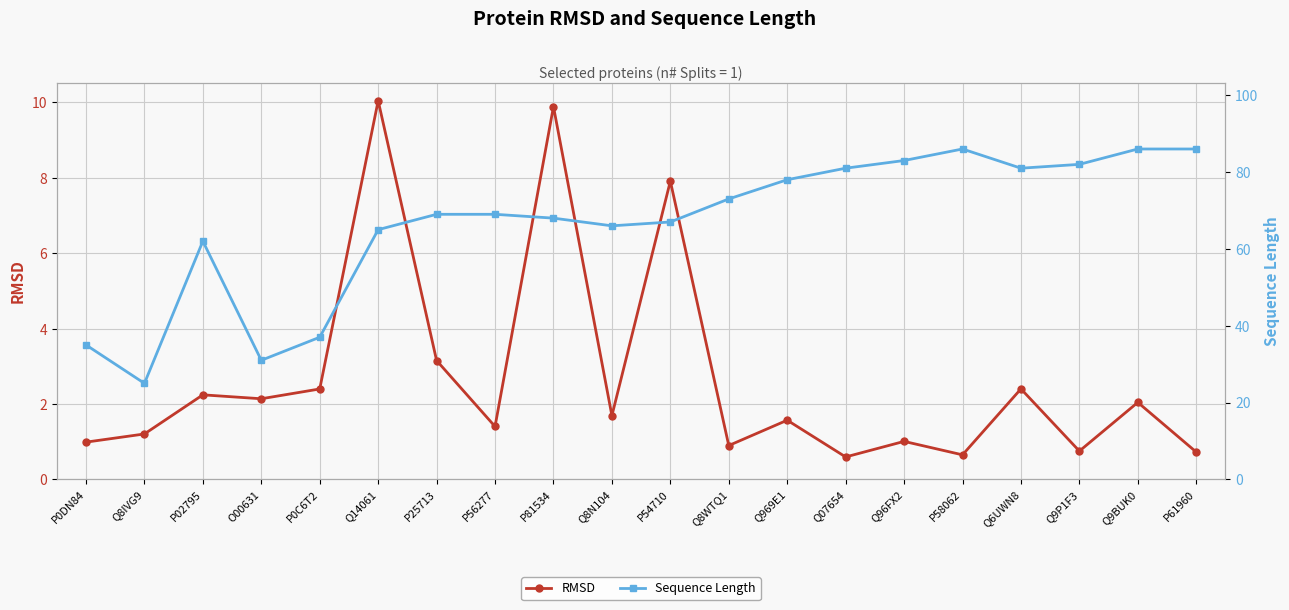

Is the value of Sequence Length at P61960 greater than the value of RMSD at O00631?

Yes